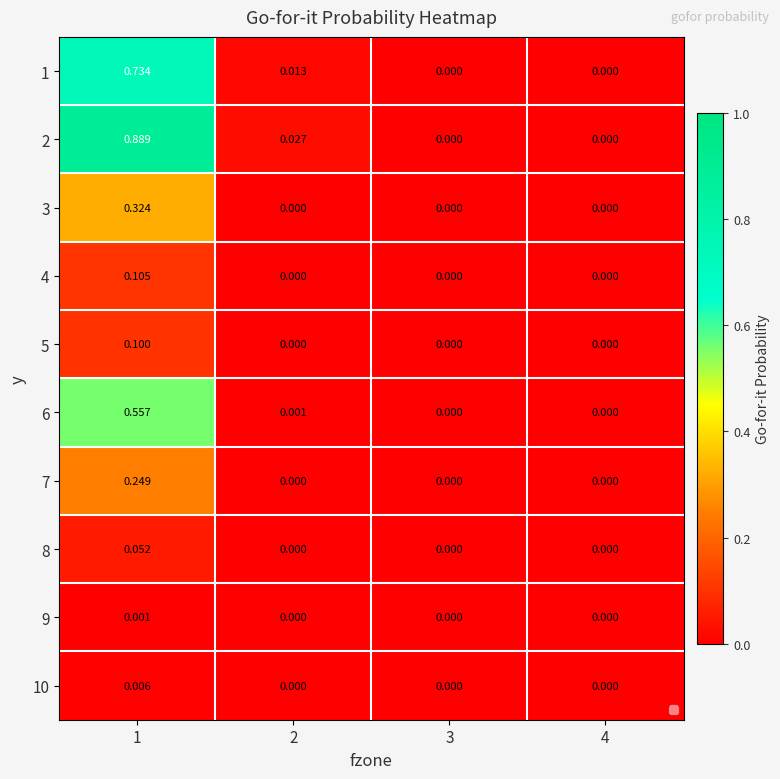

How many values in the 3 series exceed 0?

1